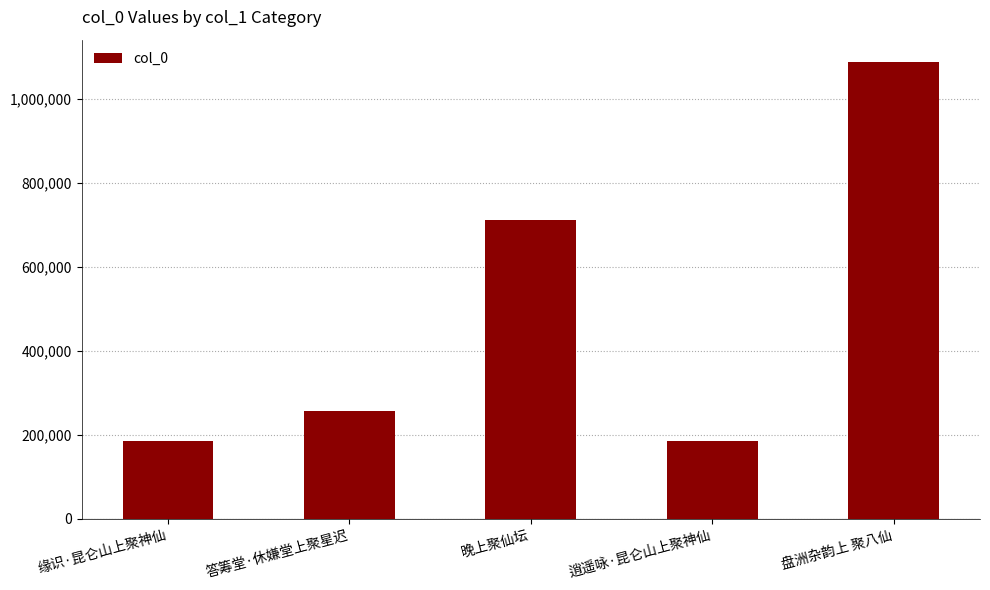

Where is the data nearest to the value 636454?

晚上聚仙坛